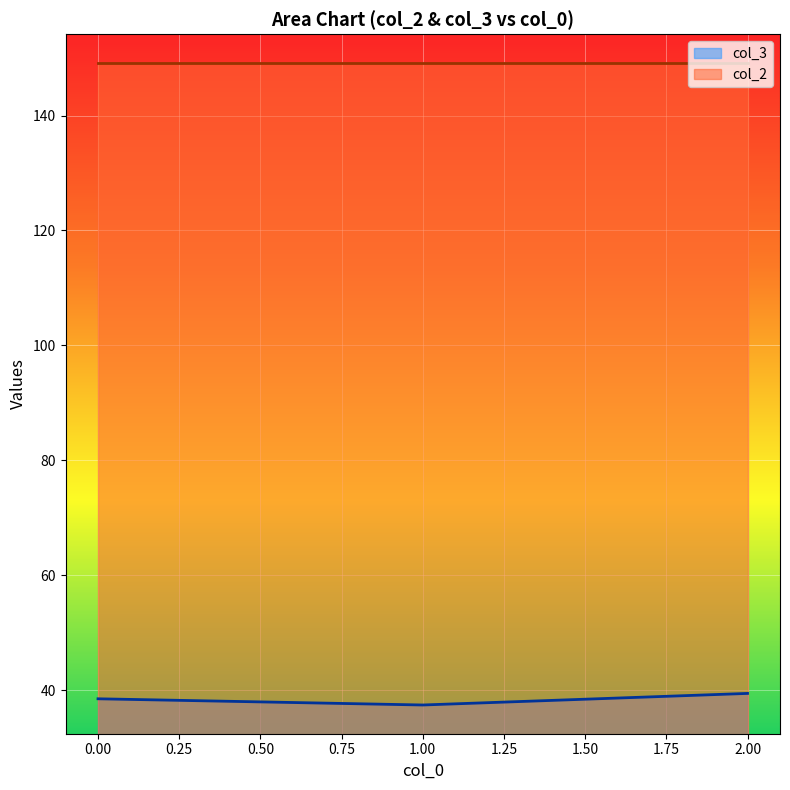

What is the maximum value shown in the chart?

149.2